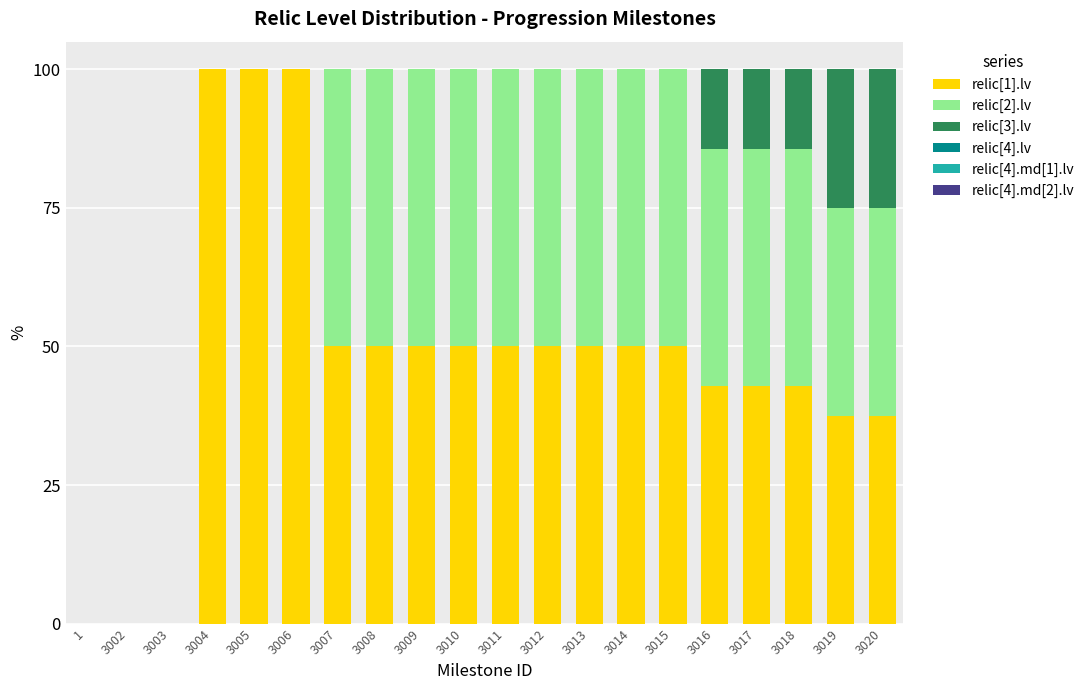

What is the sum of all relic[1].lv values?

953.6